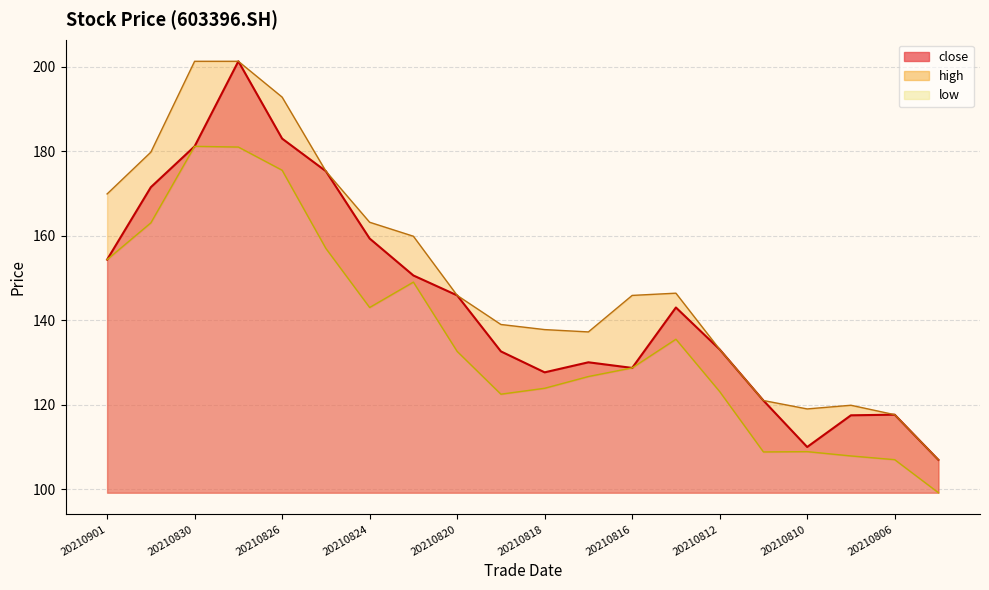

True or false: high_line and low_line intersect in this chart.

False